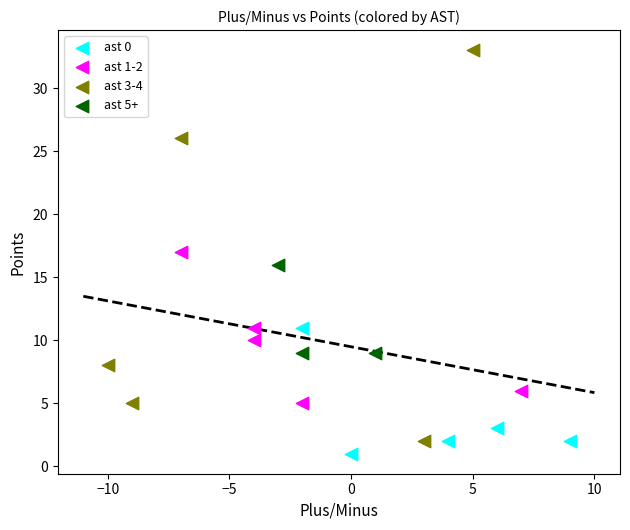

What are all the series names shown in the legend?

ast 0, ast 1-2, ast 3-4, ast 5+